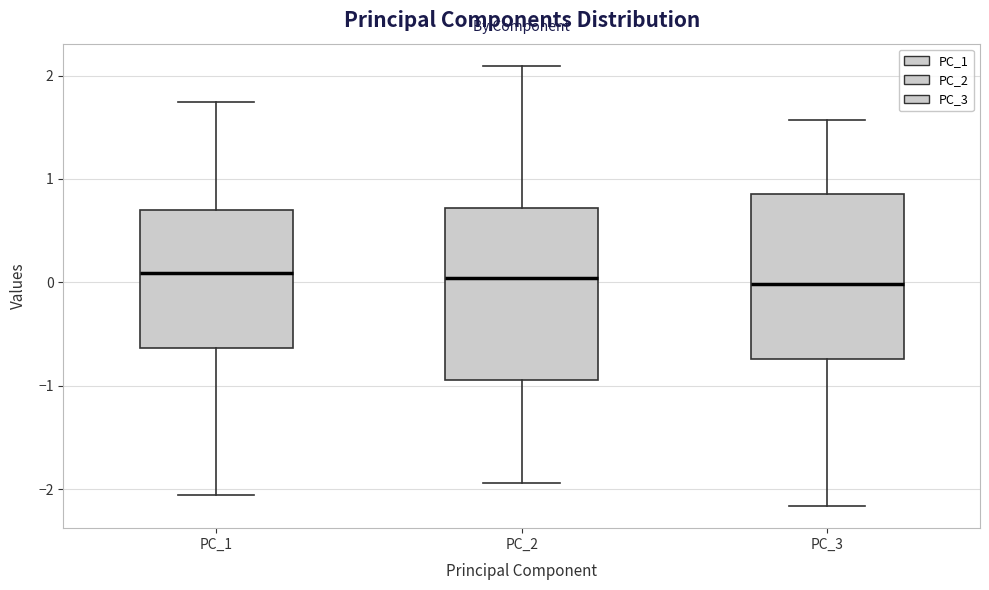

Reading left to right, read every box against the y-axis: the position of its median line, the range the box covers, and the ends of its whiskers. The values are not printed on the chart, so give them approximately, as read against the axis.

PC_1: median 0.1, box -0.6 to 0.7, whiskers -2.1 to 1.7
PC_2: median 0.0, box -0.9 to 0.7, whiskers -1.9 to 2.1
PC_3: median 0.0, box -0.7 to 0.9, whiskers -2.2 to 1.6